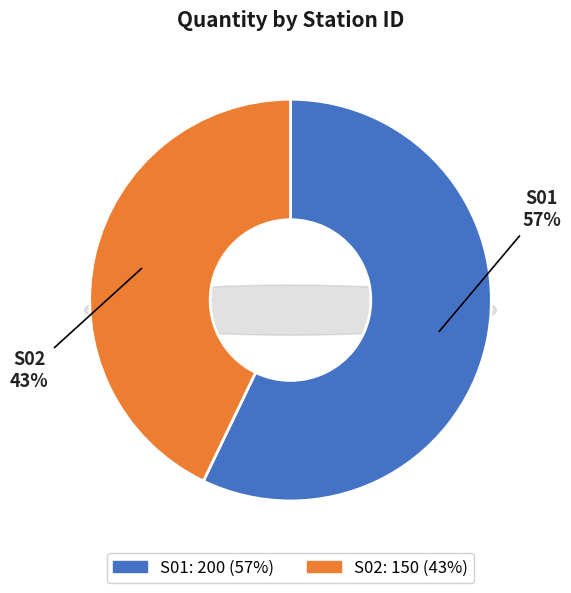

What is the largest slice in the pie chart?

S01